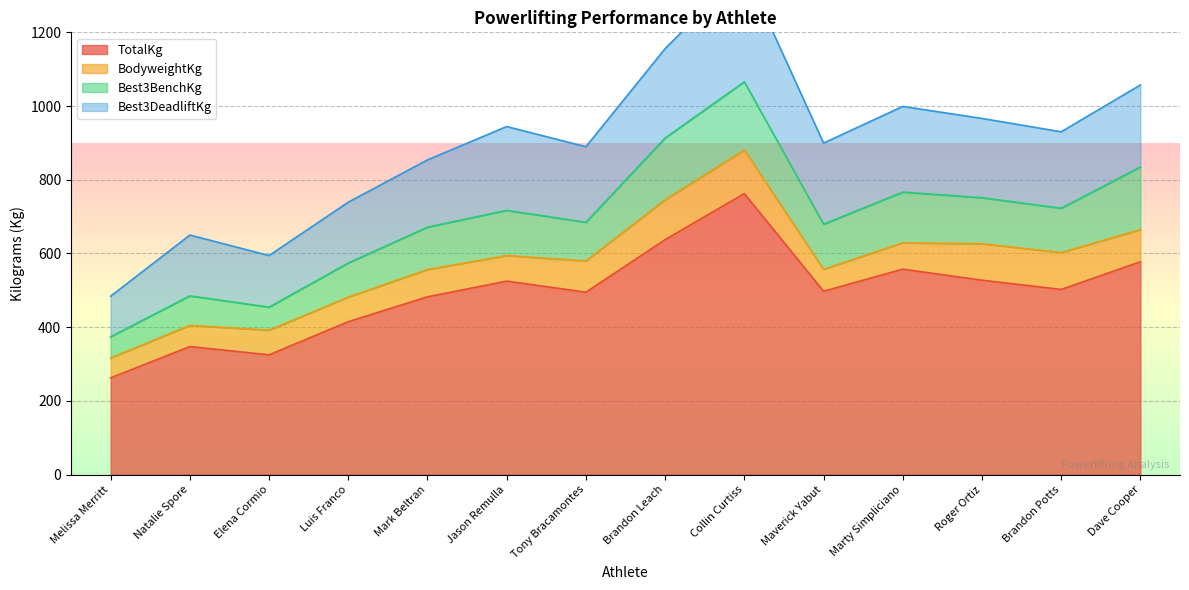

True or false: BodyweightKg and TotalKg cross at least once.

False